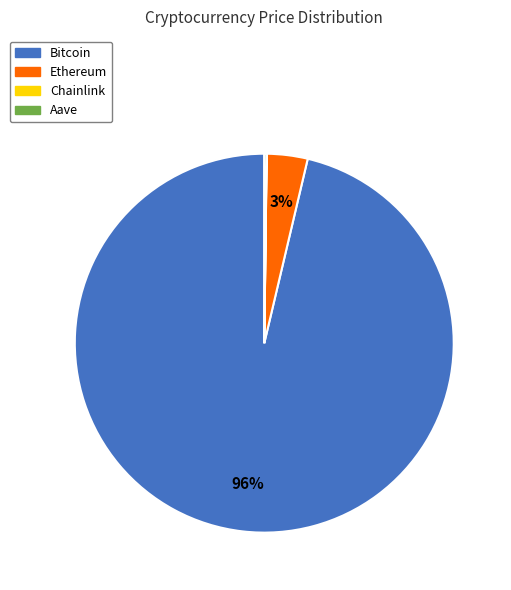

Is it true that Ethereum is 3% of the pie?

True